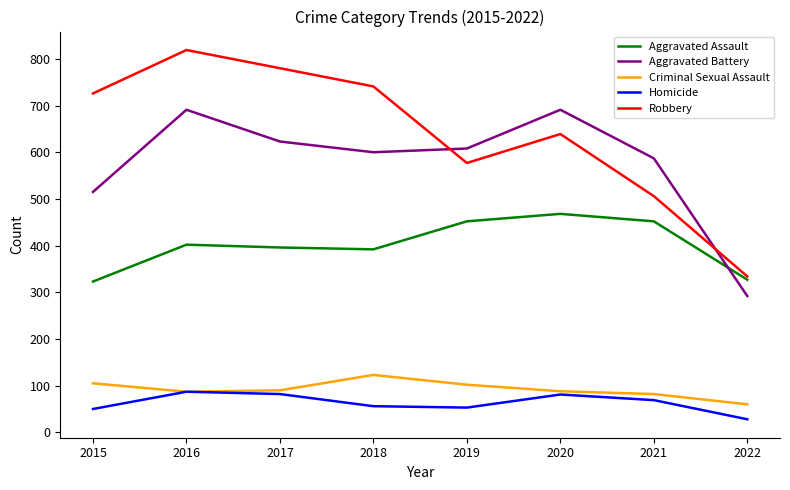

How many interior local peaks does the Aggravated Battery series have?

2